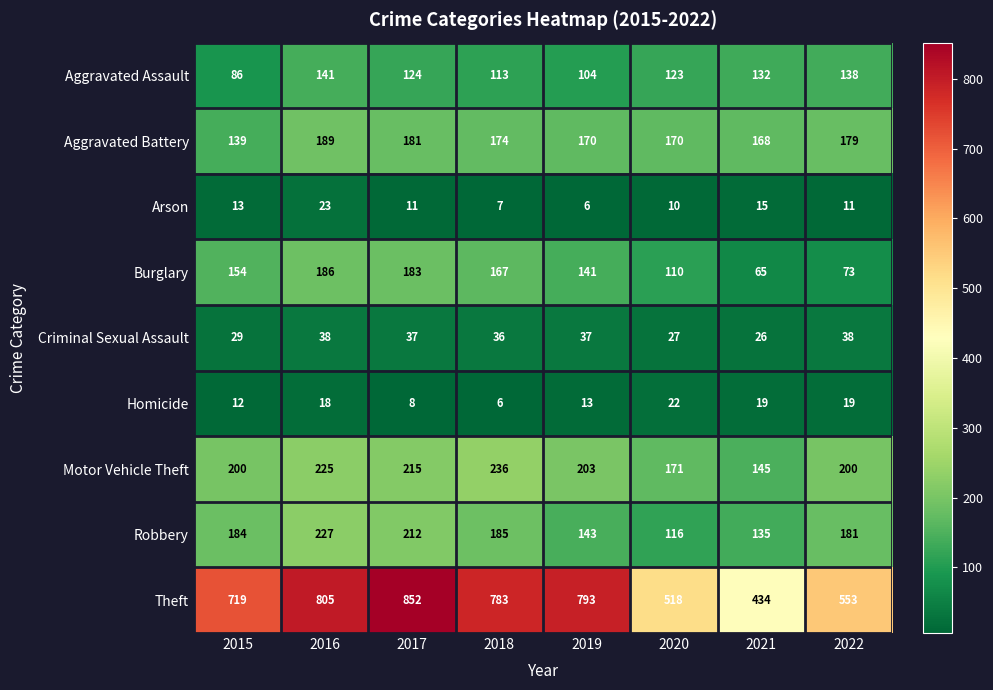

At how many categories does at least one series exceed 116?

8